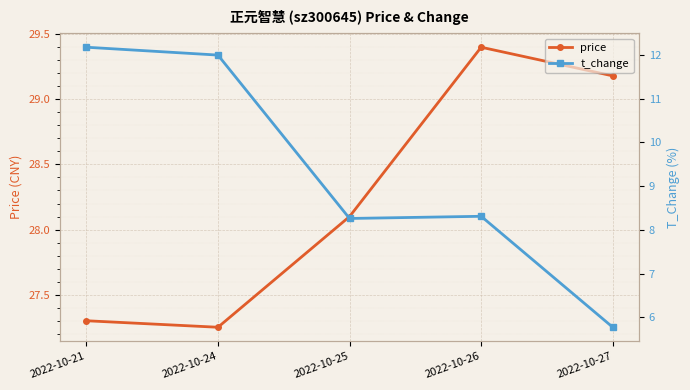

Which has a higher value, 2022-10-24 or 2022-10-25?

2022-10-25